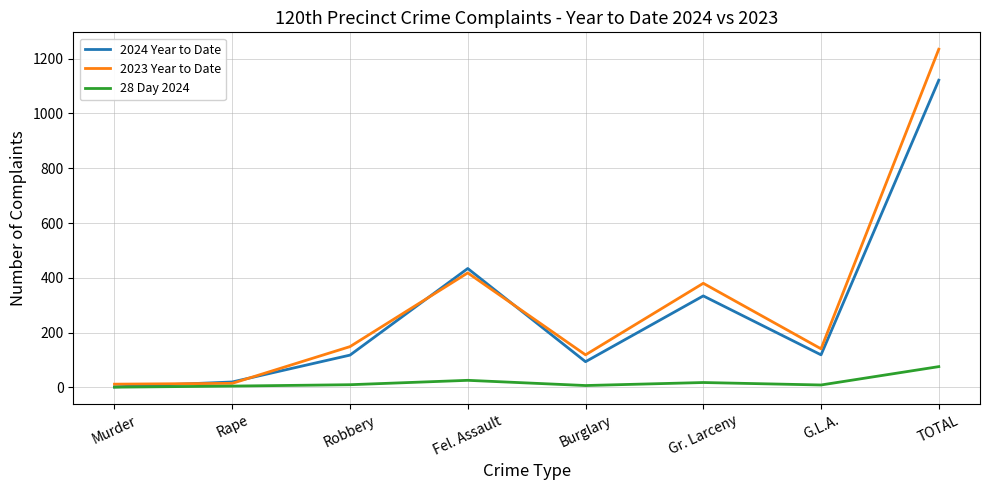

At which category does 2024 Year to Date reach its first local valley?

Burglary